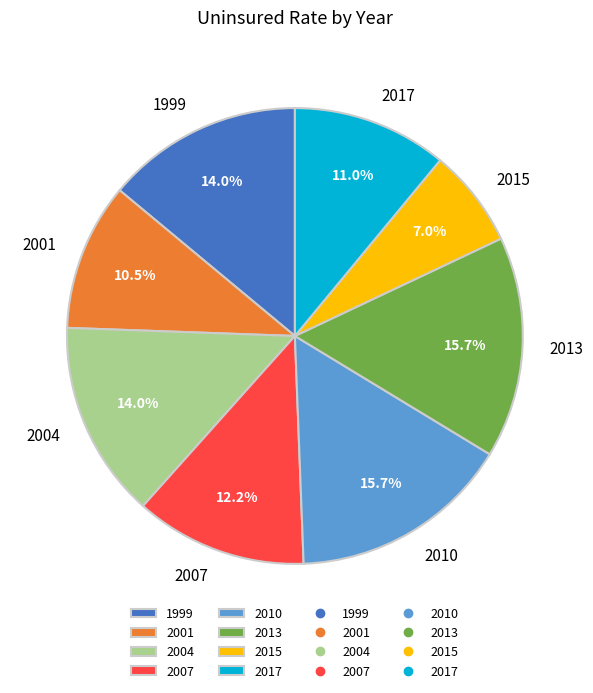

What portion of the pie excludes 2013?

84.3%